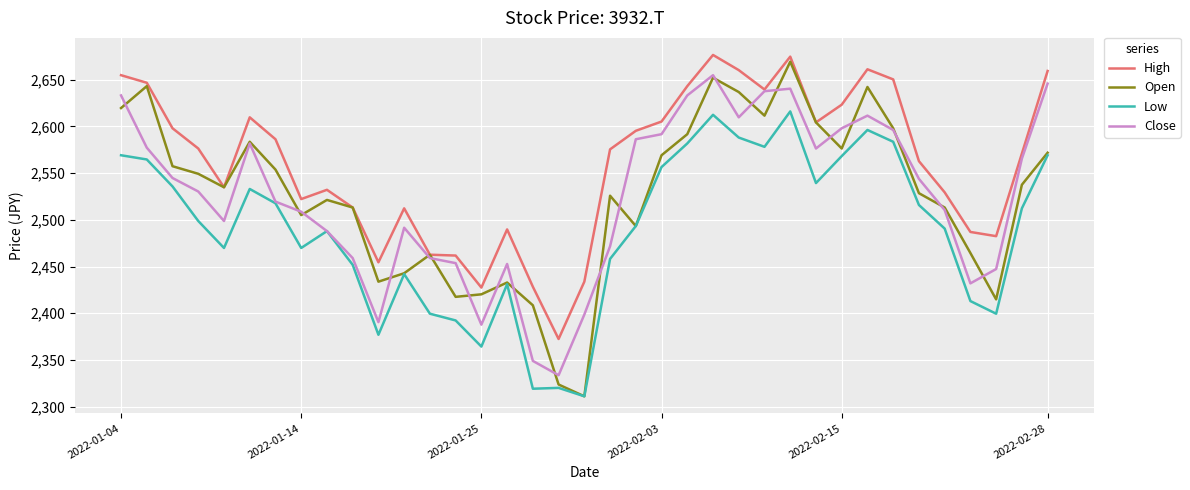

Which series has the largest range (max minus min)?

Open